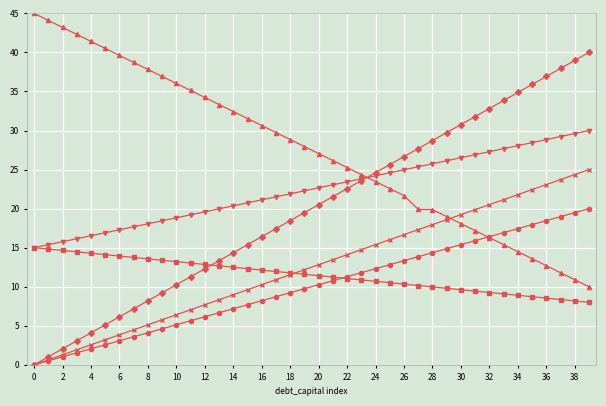

What is the greatest value displayed?

45.0